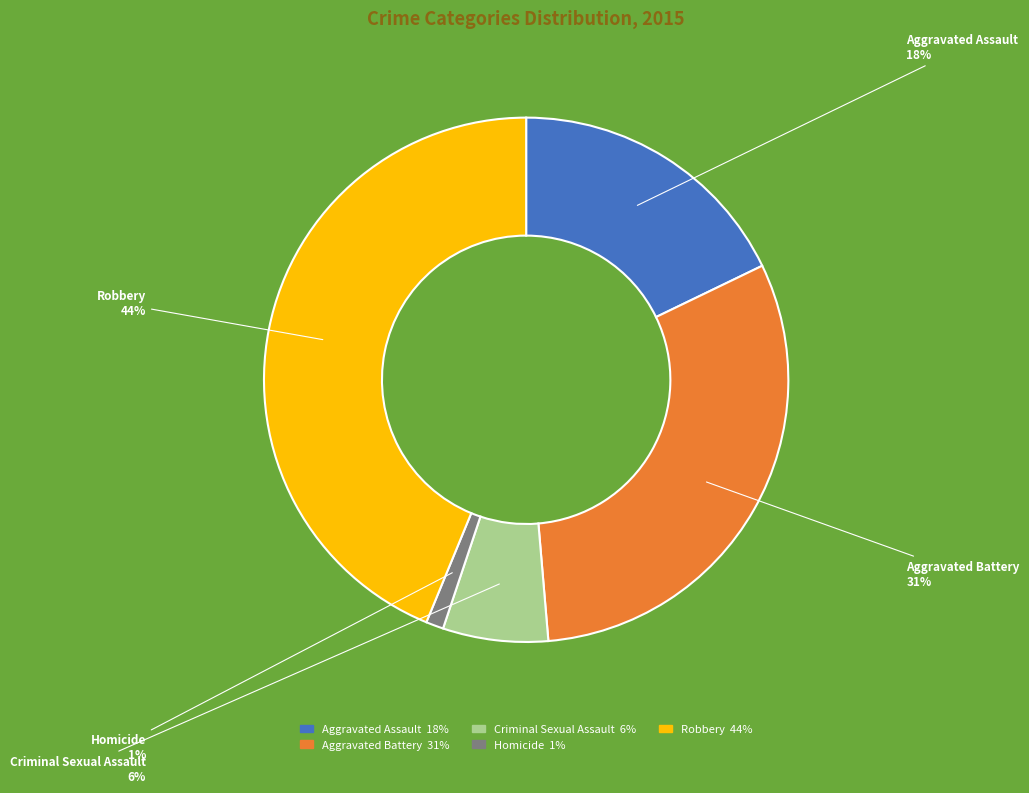

Is the sum of Aggravated Assault and Aggravated Battery greater than half?

No